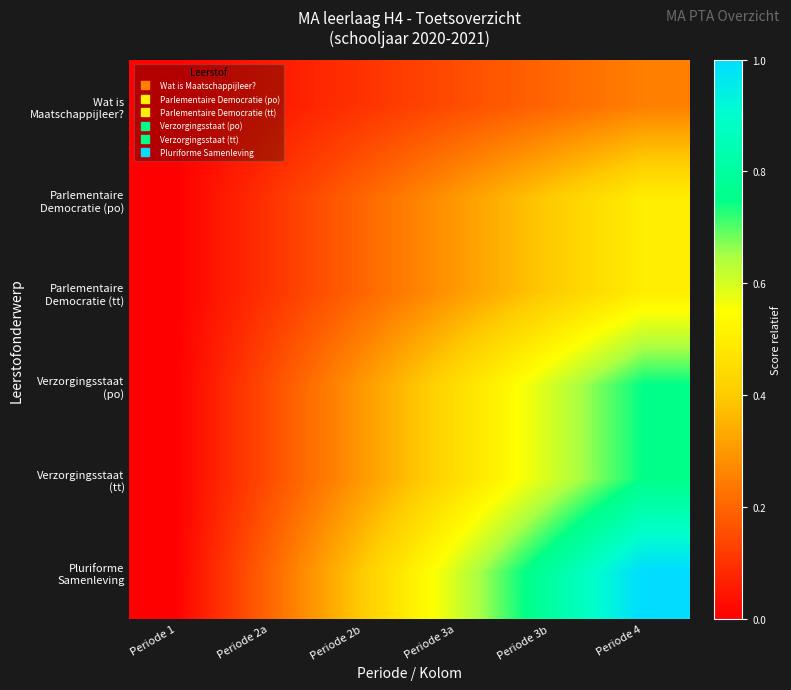

Which label corresponds to the largest value in the chart?

Periode 4